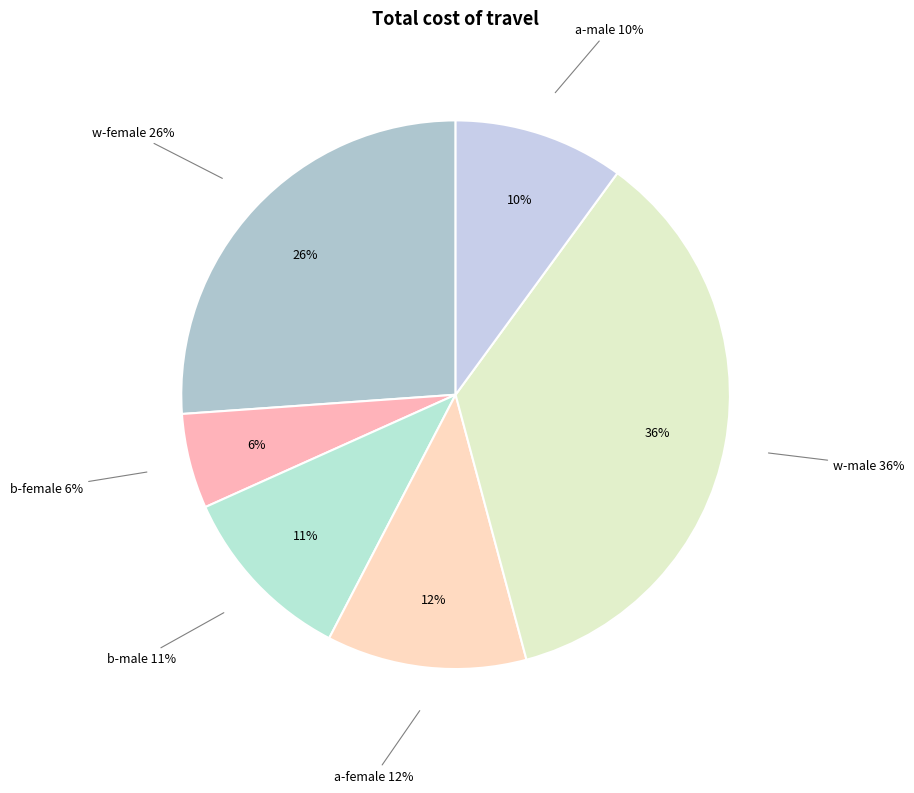

To the nearest percent, what portion does bm represent?

11%